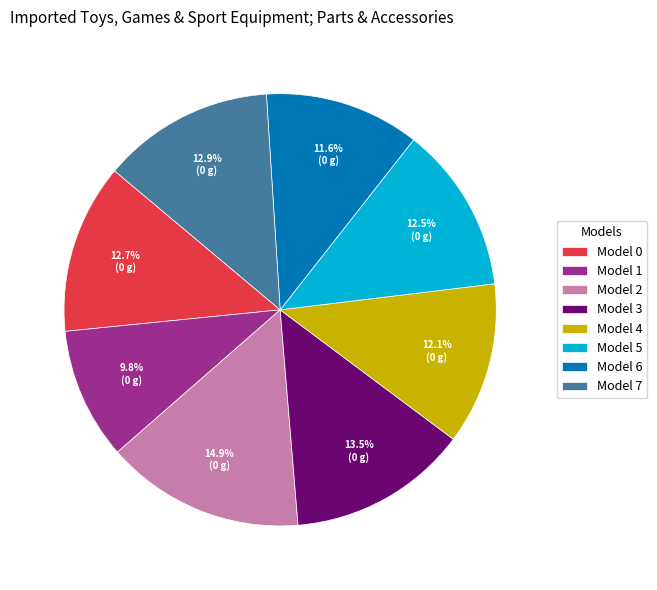

What is the total percentage of Model 3 and Model 0?

26.2%